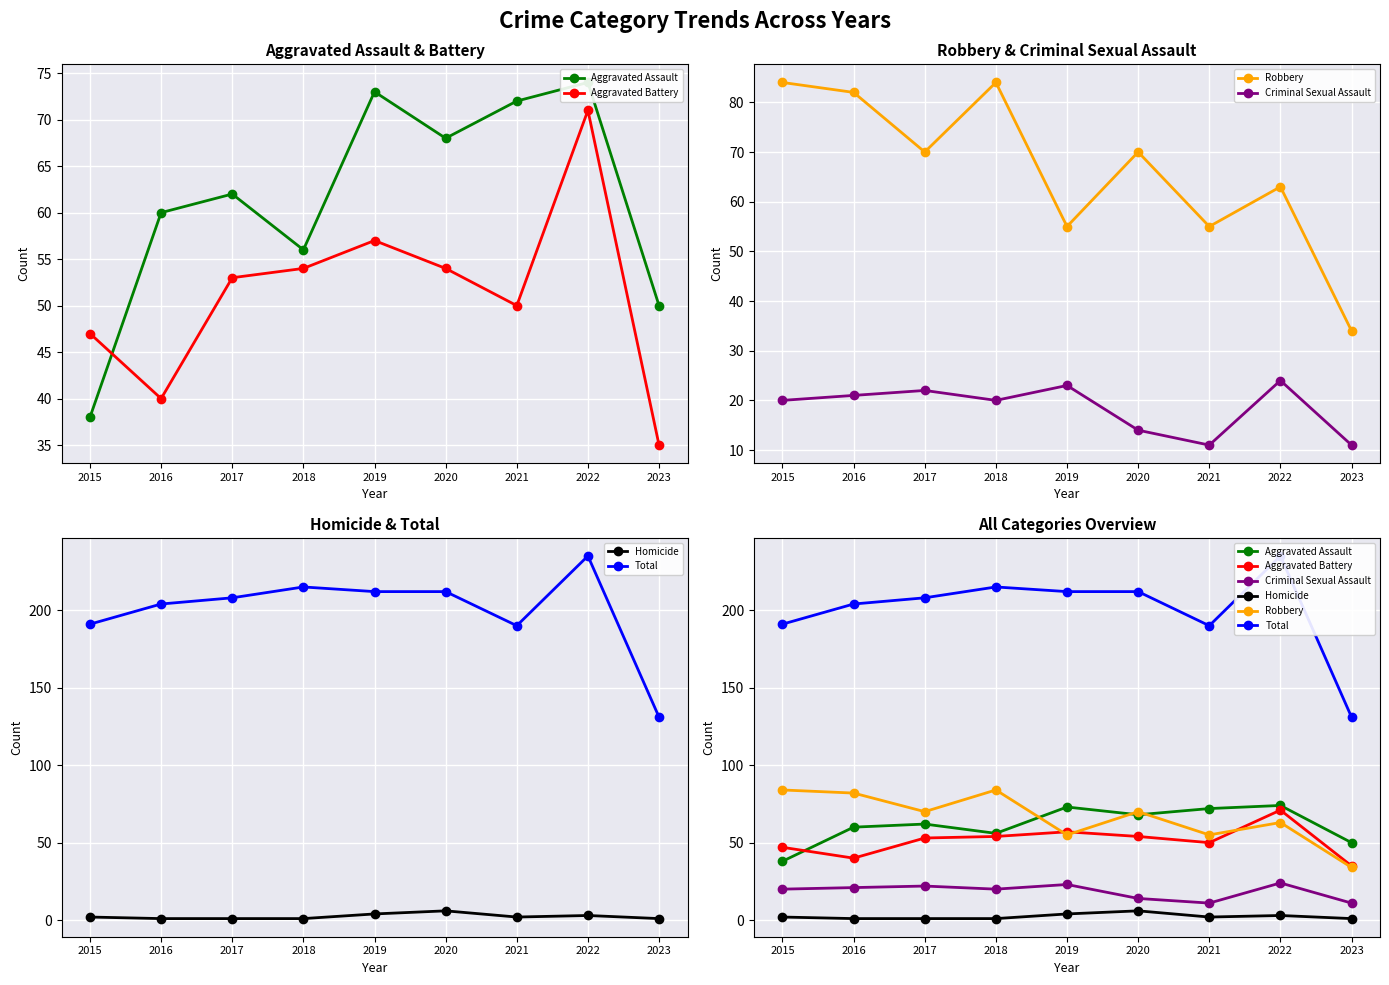

Which series has the largest range (max minus min)?

Total